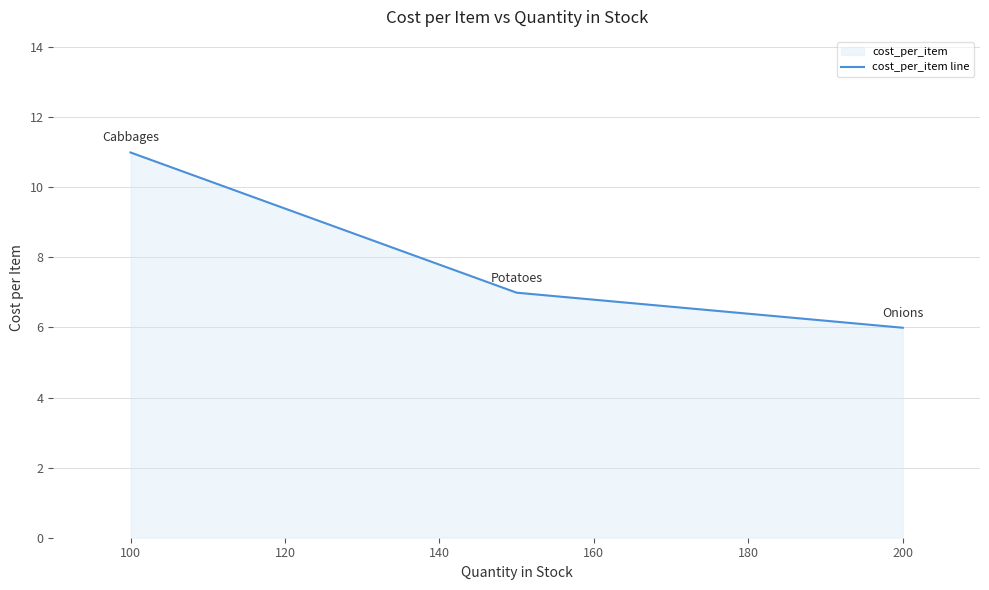

What is the difference between the maximum and minimum values?

5.0